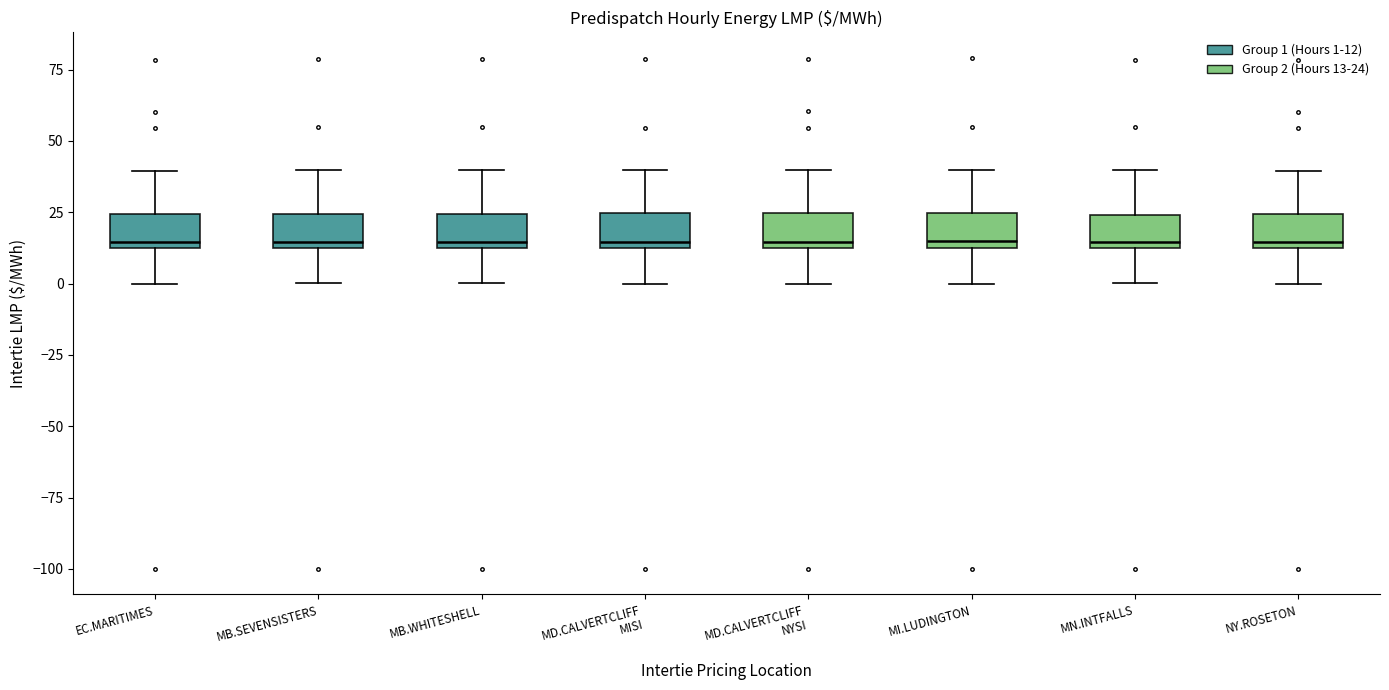

Reading left to right, transcribe this box plot: for each box, give where its median line is, the range the box spans, and where its two whiskers end, as read against the y-axis. The values are not printed on the chart, so give them approximately, as read against the axis.

EC.MARITIMES: median 15 (just above the box's lower edge), box 15 to 25, whiskers 0 to 40
MB.SEVENSISTERS: median 15, box 10 to 25, whiskers 0 to 40
MB.WHITESHELL: median 15, box 10 to 25, whiskers 0 to 40
MD.CALVERTCLIFF MISI: median 15 (just above the box's lower edge), box 15 to 25, whiskers 0 to 40
MD.CALVERTCLIFF NYSI: median 15 (just above the box's lower edge), box 15 to 25, whiskers 0 to 40
MI.LUDINGTON: median 15 (just above the box's lower edge), box 15 to 25, whiskers 0 to 40
MN.INTFALLS: median 15, box 10 to 25, whiskers 0 to 40
NY.ROSETON: median 15 (just above the box's lower edge), box 15 to 25, whiskers 0 to 40